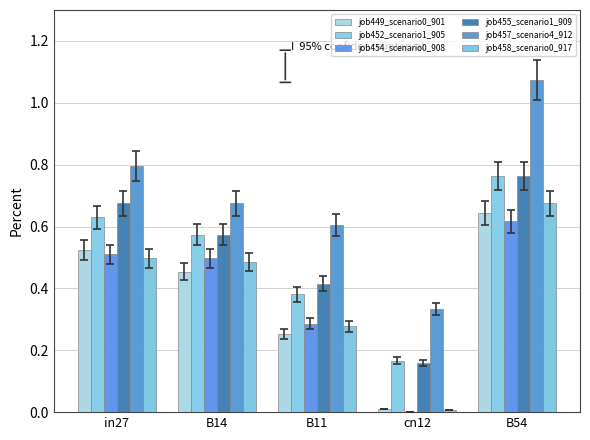

What is the difference between the maximum and minimum values in the job458_scenario0_917 series?

0.7